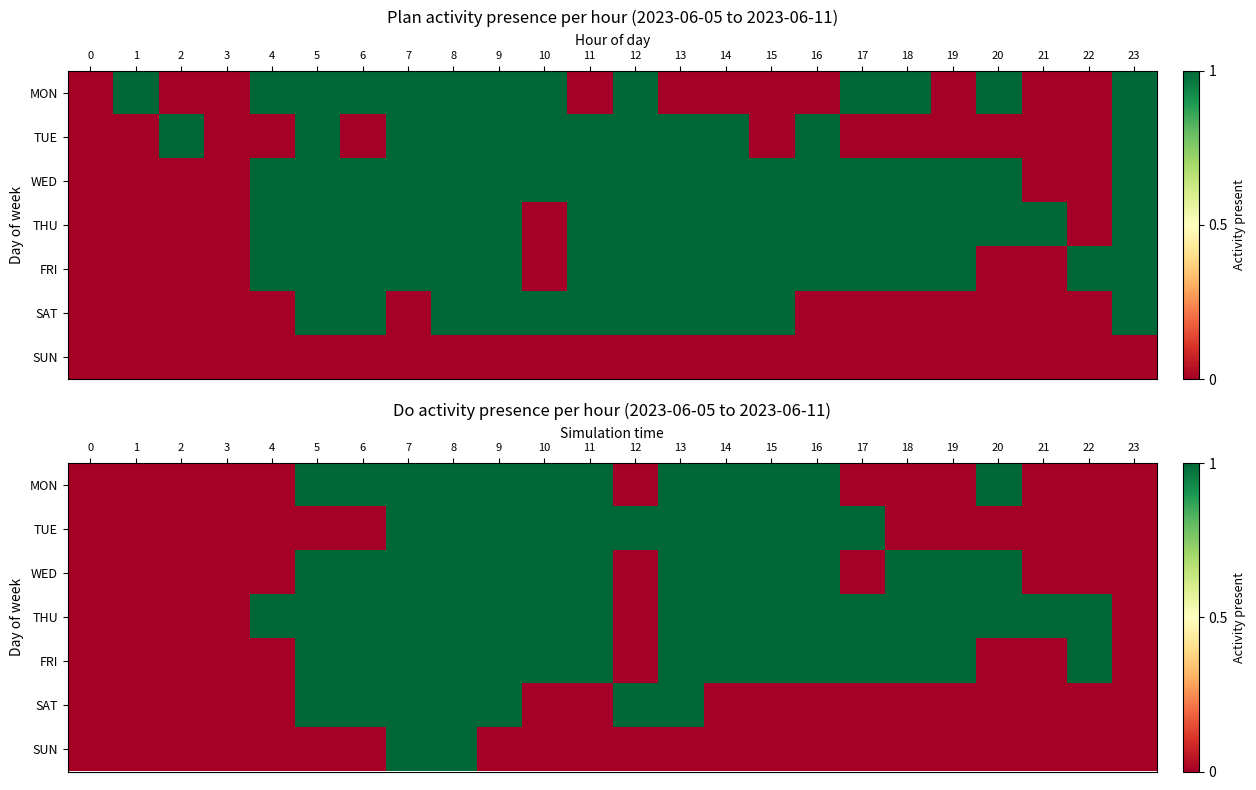

Is the value of MON at 8 greater than the value of FRI at 1?

Yes